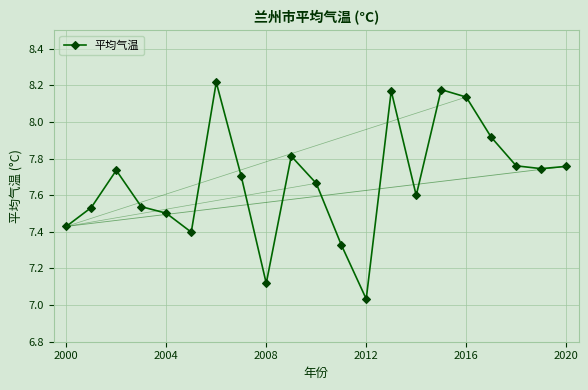

What is the difference between the second highest and minimum values?

1.1